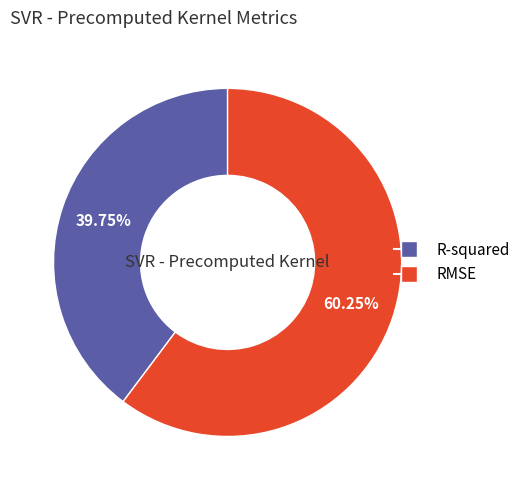

Rank the categories by value from lowest to highest.

R-squared, RMSE